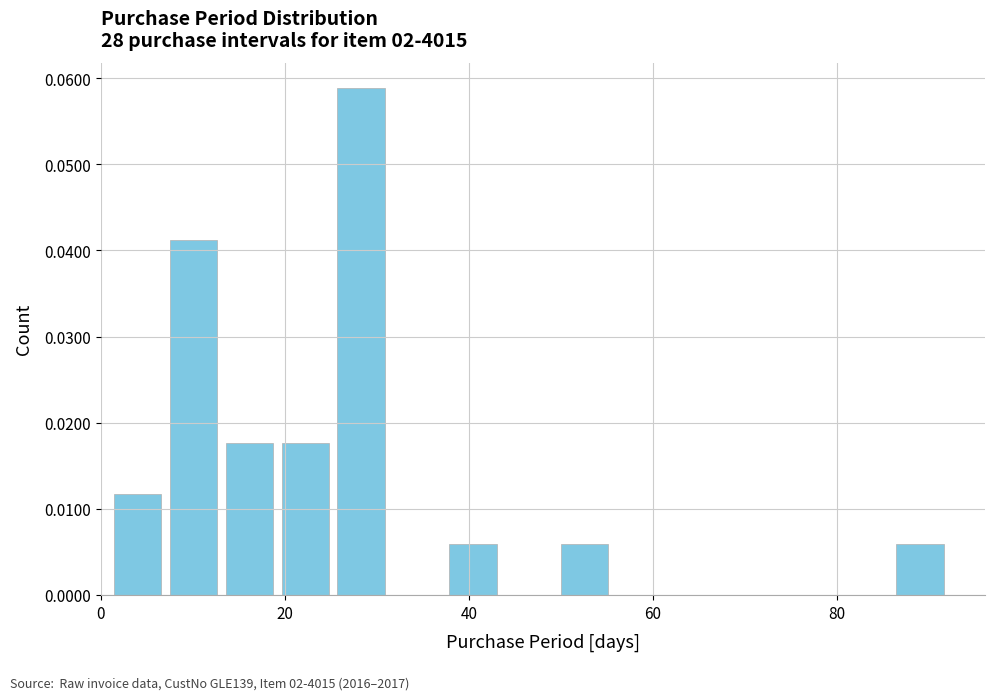

Around what value on the x-axis is the tallest bar? Give the approximate position of its centre, as read against the axis.

28